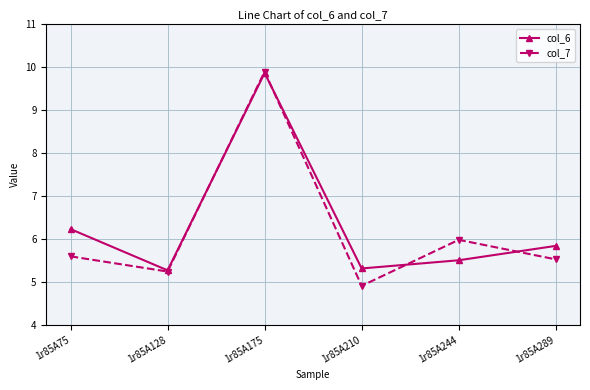

At 1r85A75, list the series in order from largest to smallest.

col_6, col_7